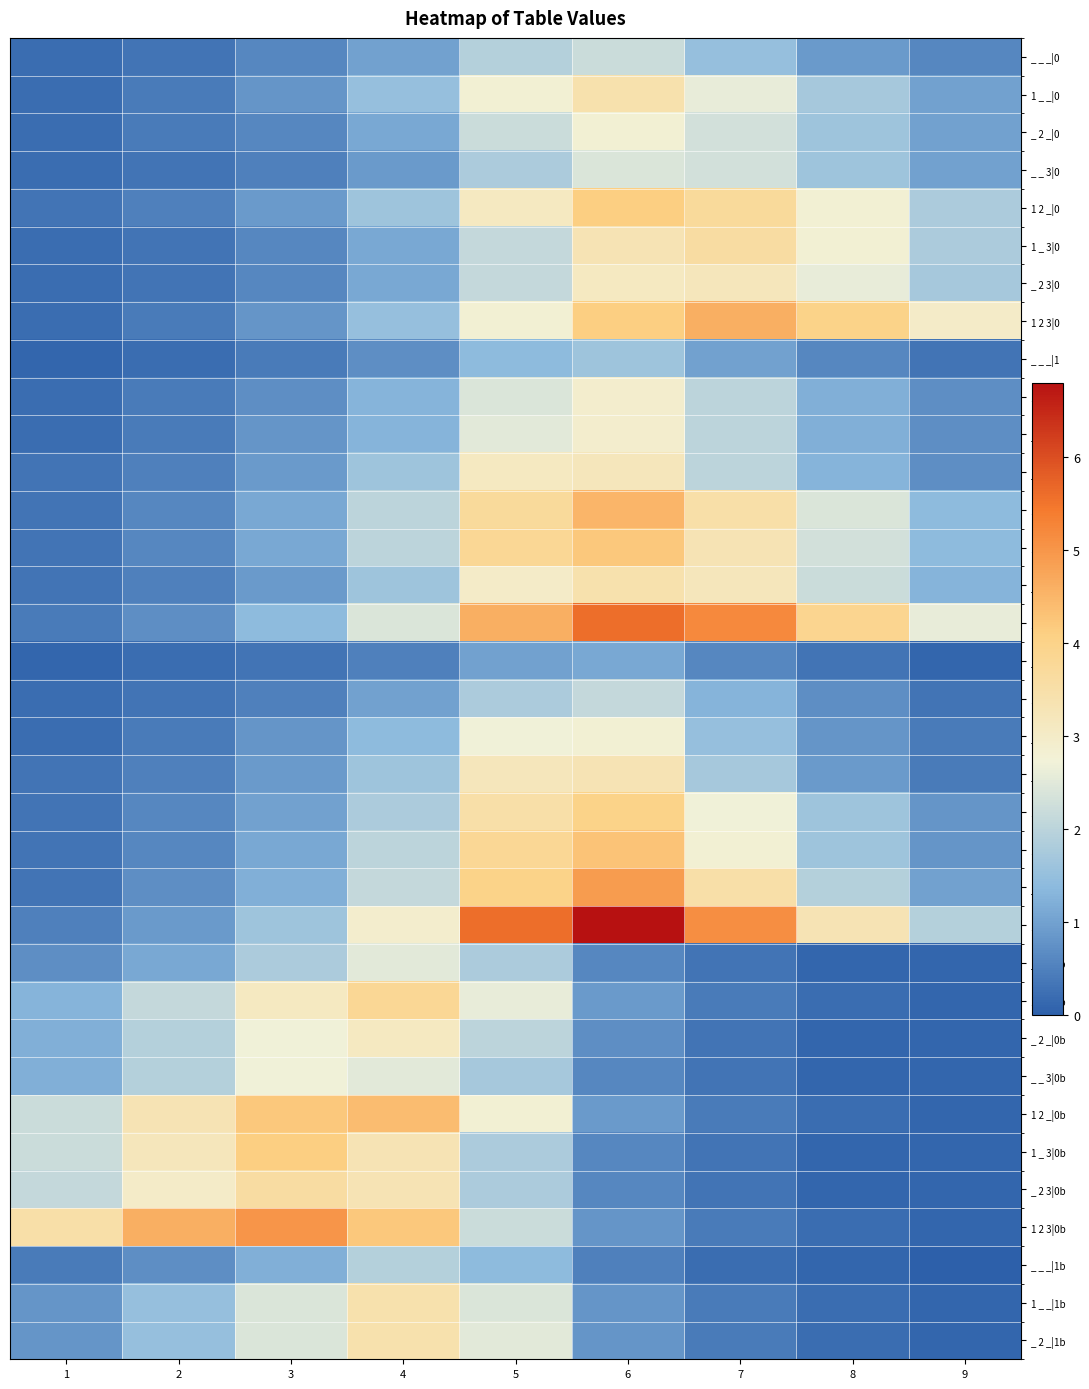

What is the difference between the highest and lowest values at 6?

6.3